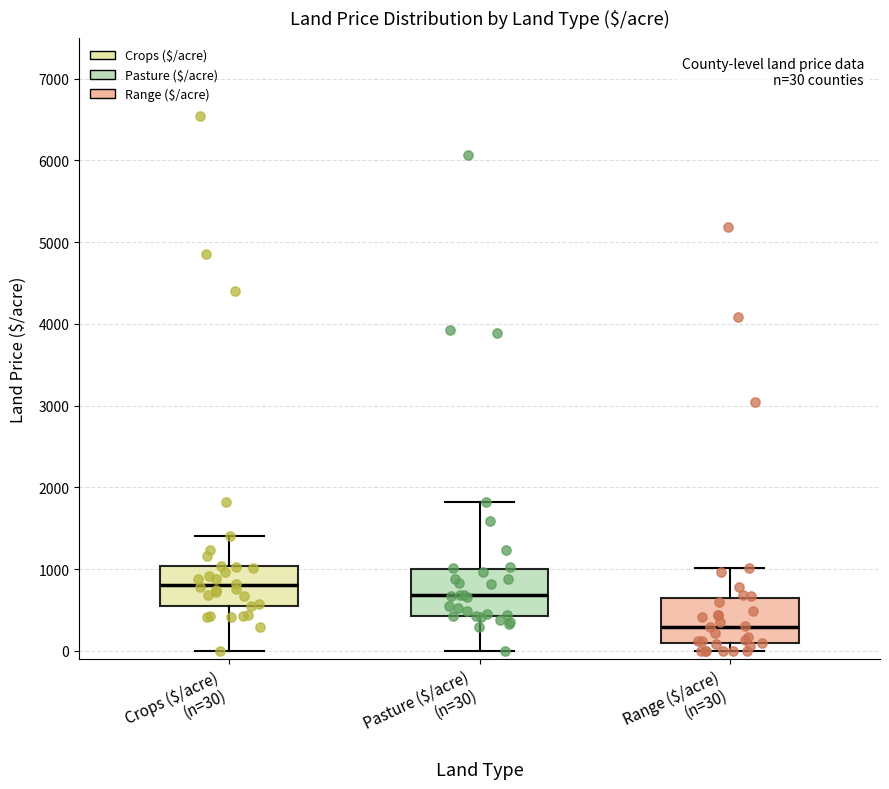

Which box has the highest median line?

Crops ($/acre) (n=30)